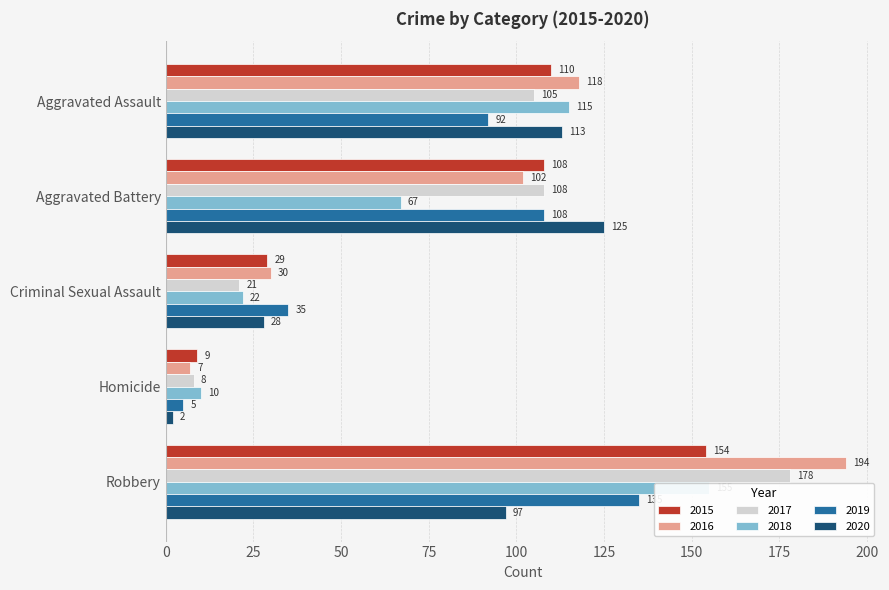

What are all the series names shown in the legend?

2015, 2016, 2017, 2018, 2019, 2020